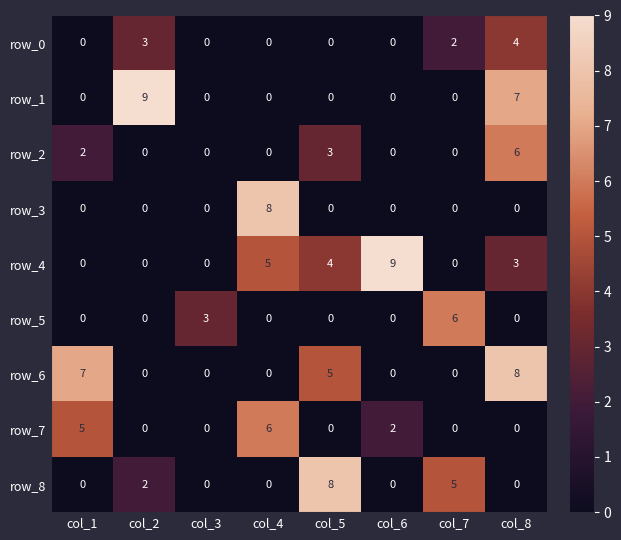

What is the highest value of the row_5 series?

6